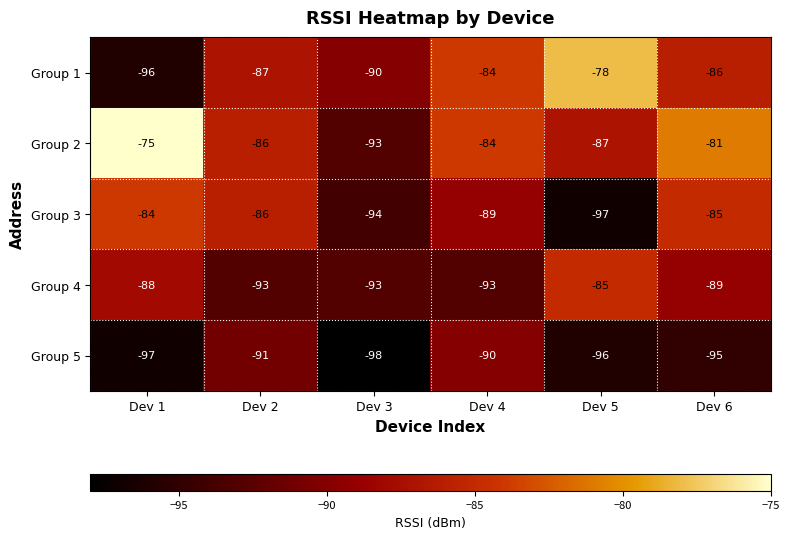

Reading right to left, list all the values displayed in this chart.

Group 1: -86	-78	-84	-90	-87	-96
Group 2: -81	-87	-84	-93	-86	-75
Group 3: -85	-97	-89	-94	-86	-84
Group 4: -89	-85	-93	-93	-93	-88
Group 5: -95	-96	-90	-98	-91	-97